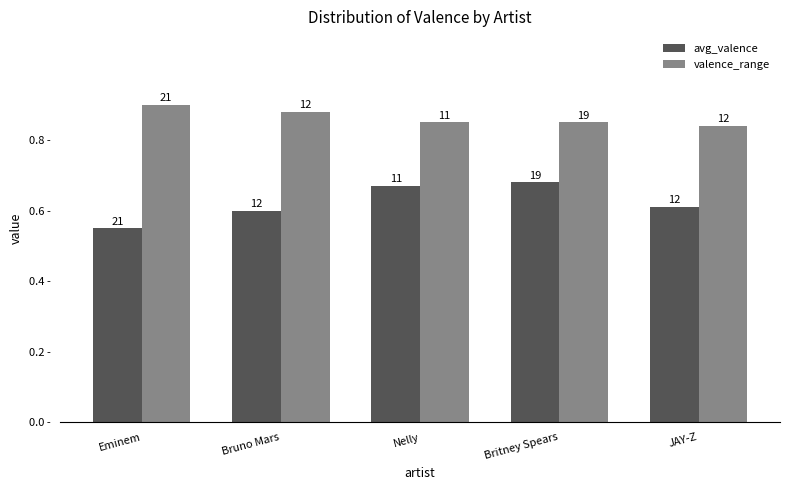

What are all the series names shown in the legend?

avg_valence, valence_range